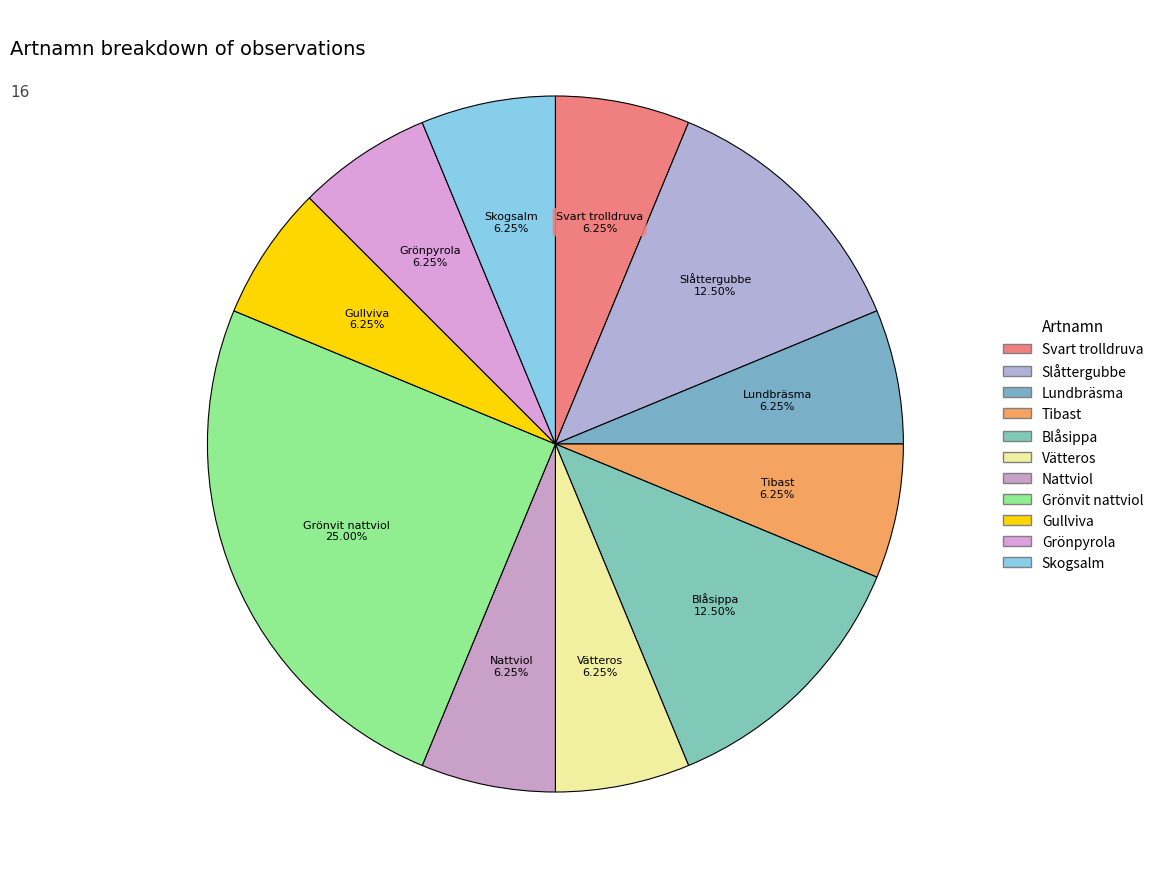

What is the largest slice in the pie chart?

Grönvit nattviol